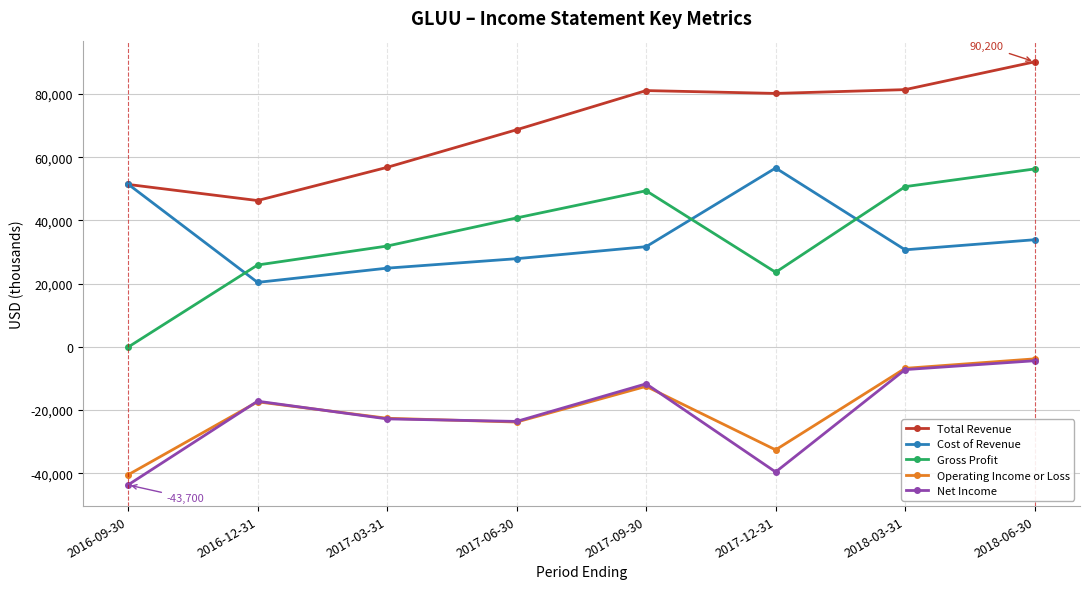

What is the difference between the highest and lowest values at 2018-06-30?

94600